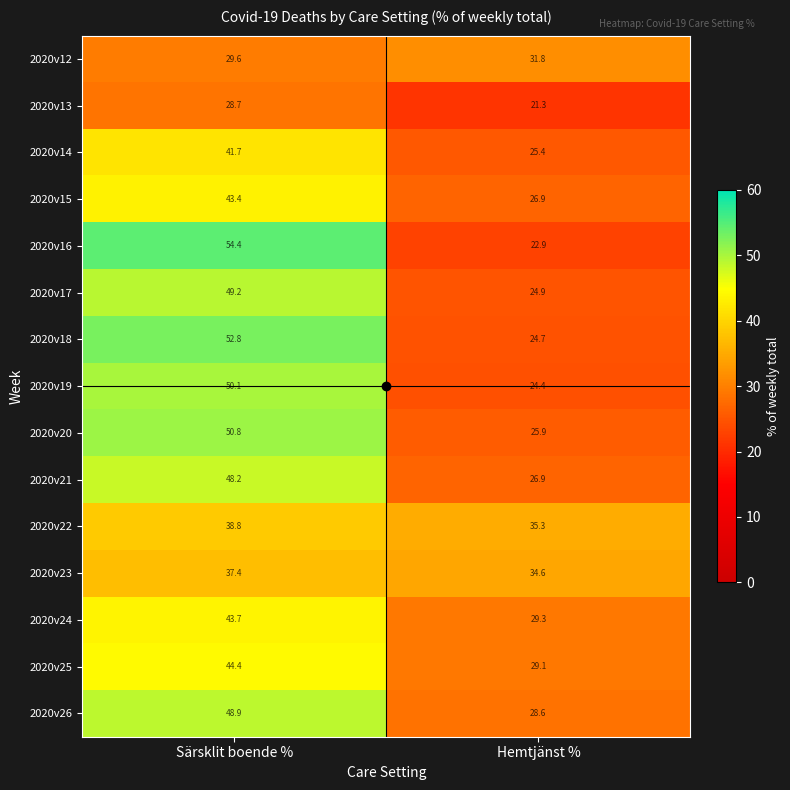

Which series has the widest spread of values?

2020v16